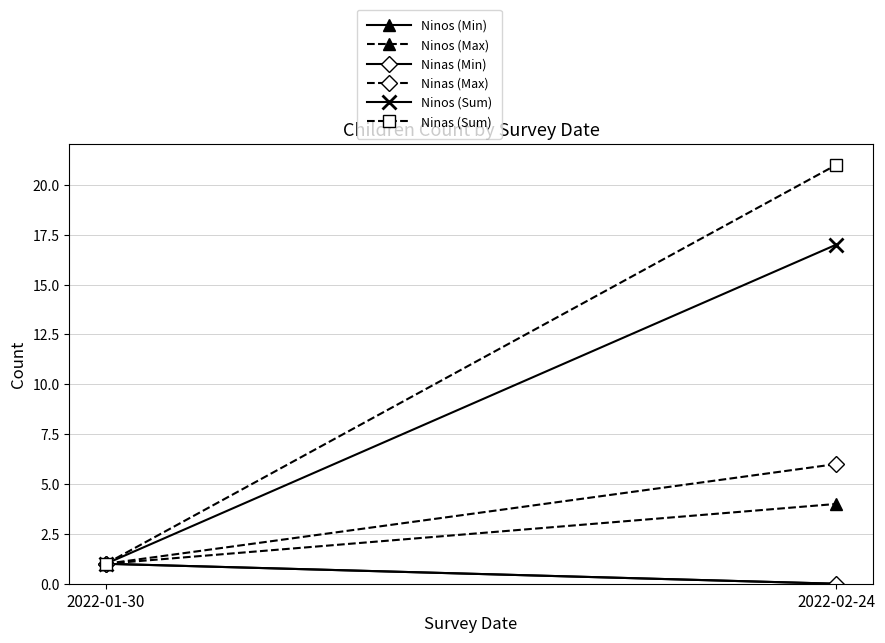

What is the difference between the highest and lowest values at 2022-02-24?

21